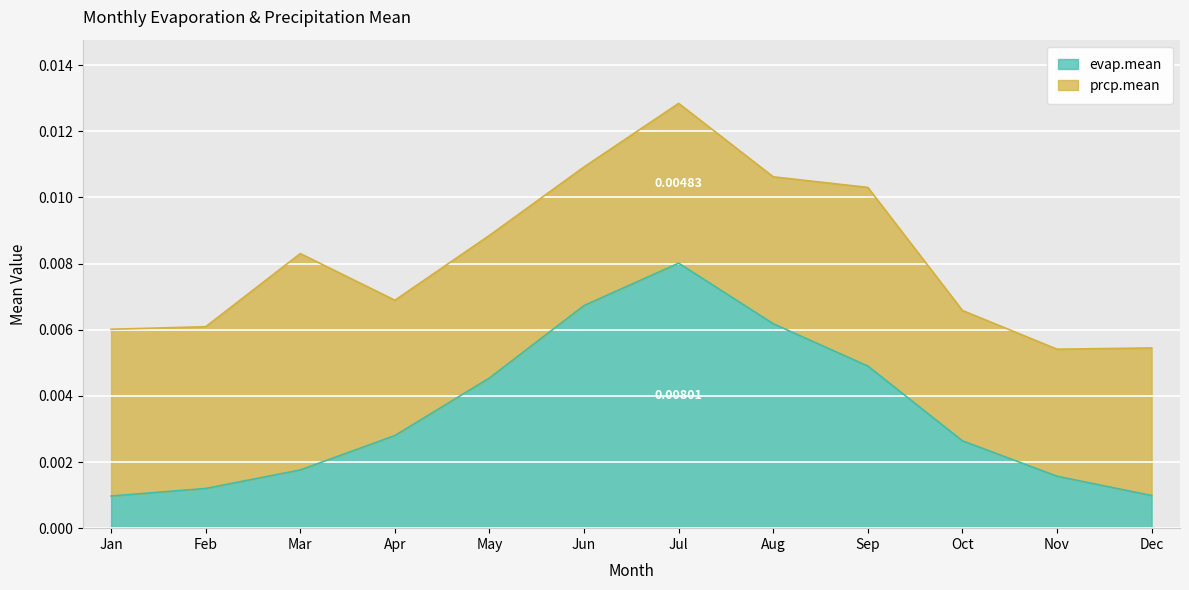

Where is the data nearest to the value 0?

Jan